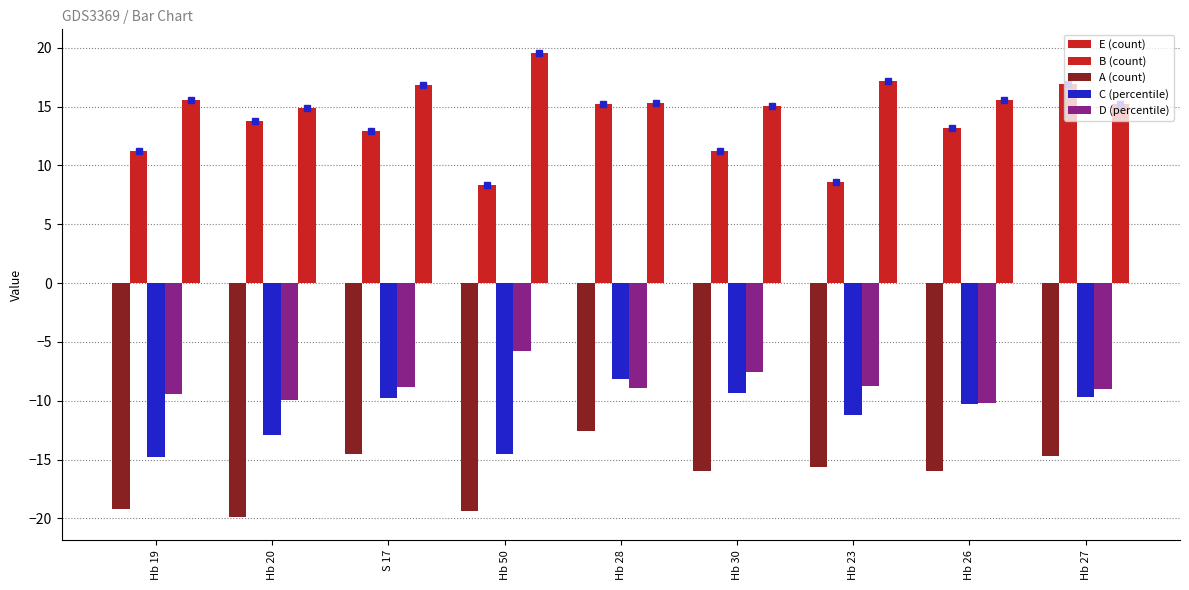

Count the number of data series in this chart.

5